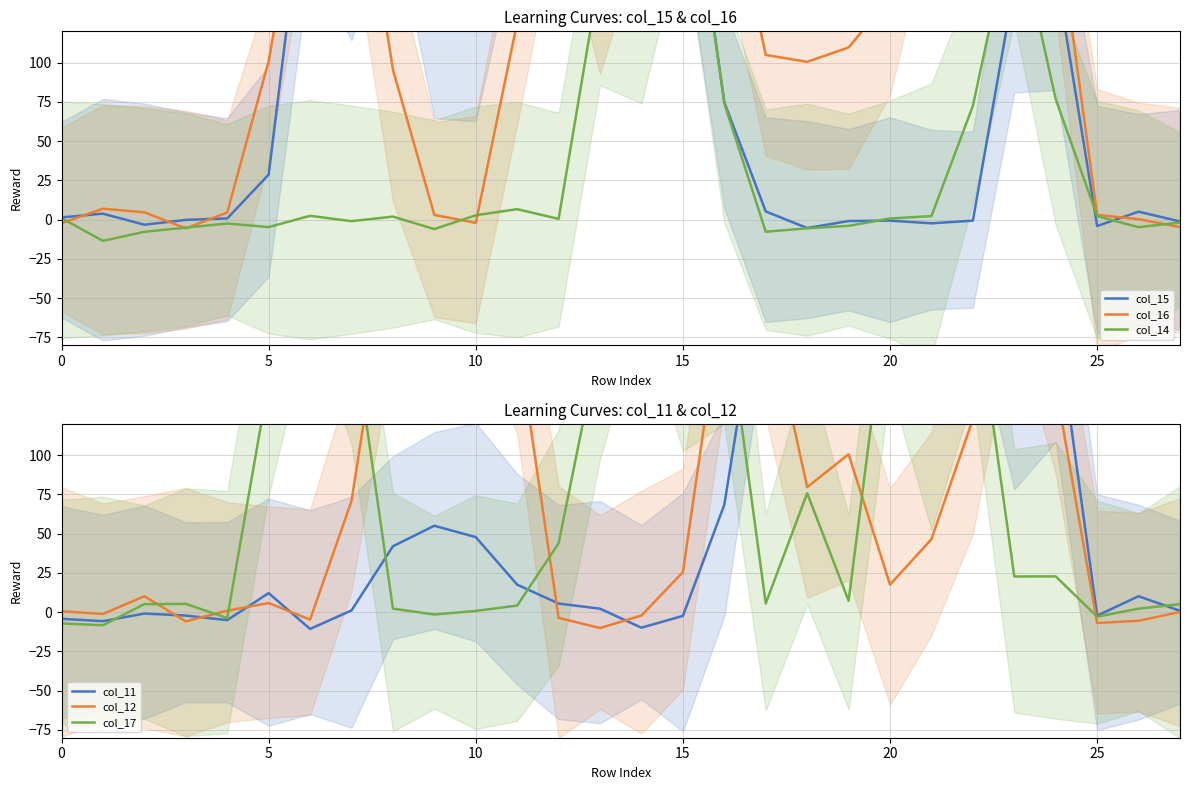

Is it true that col_14 equals -12.1 at 10?

False